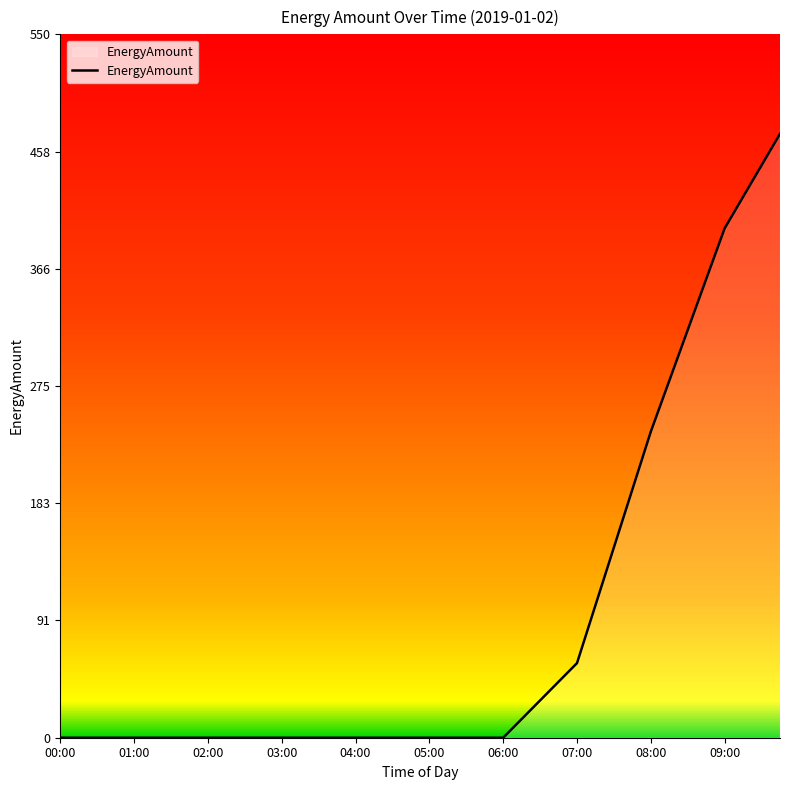

Reading left to right, list all the values displayed in this chart.

0.0	0.0	0.0	0.0	0.0	0.0	0.0	0.0	0.0	0.0	0.0	0.0	0.0	0.0	0.0	0.0	0.0	0.0	0.0	0.0	0.0	0.0	0.0	0.0	0.0	14.6	29.2	43.7	58.3	103.6	148.8	194.1	239.4	279.1	318.8	358.5	398.3	422.9	447.5	472.2